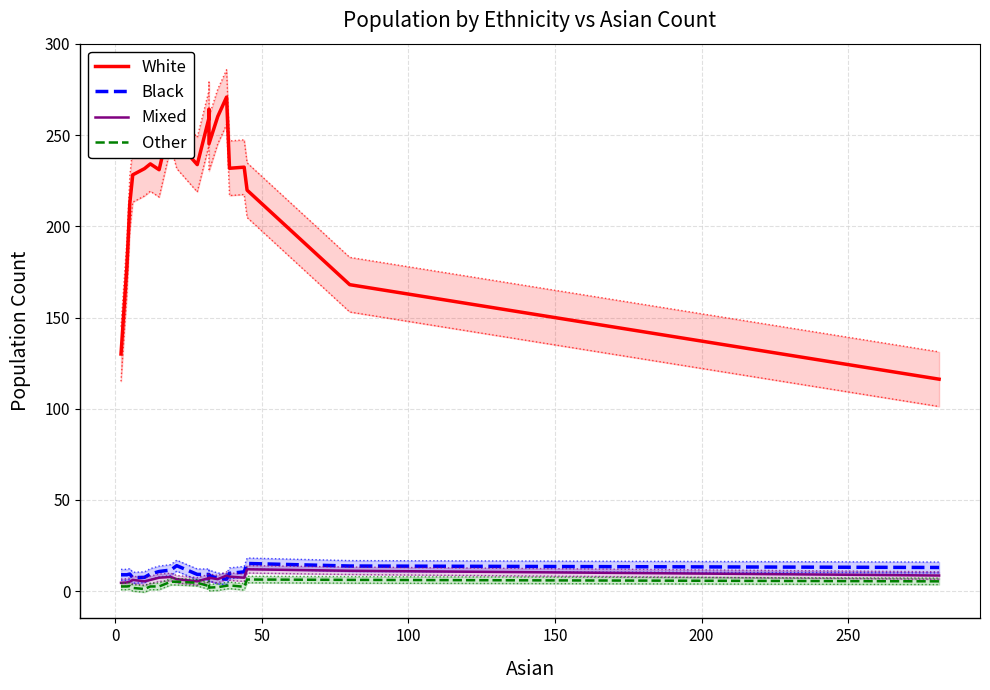

Which series has the largest range (max minus min)?

White